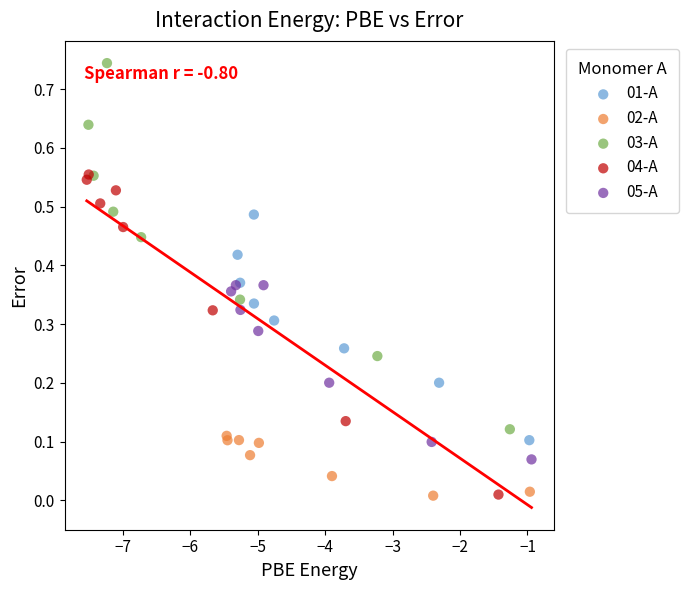

What are all the series names shown in the legend?

01-A, 02-A, 03-A, 04-A, 05-A